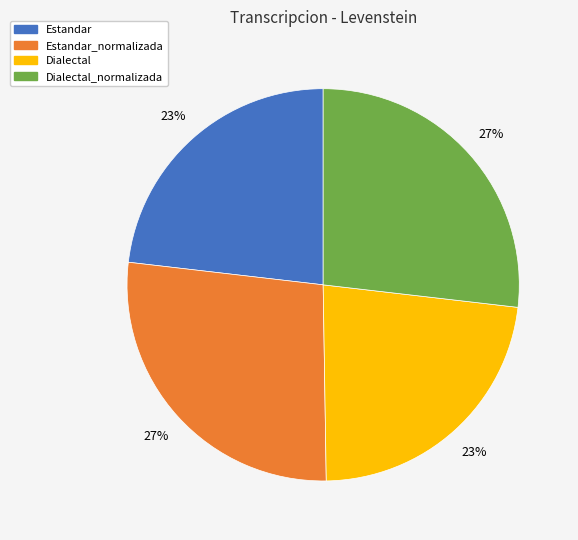

What percentage is the Dialectal slice, to the nearest percent?

23%